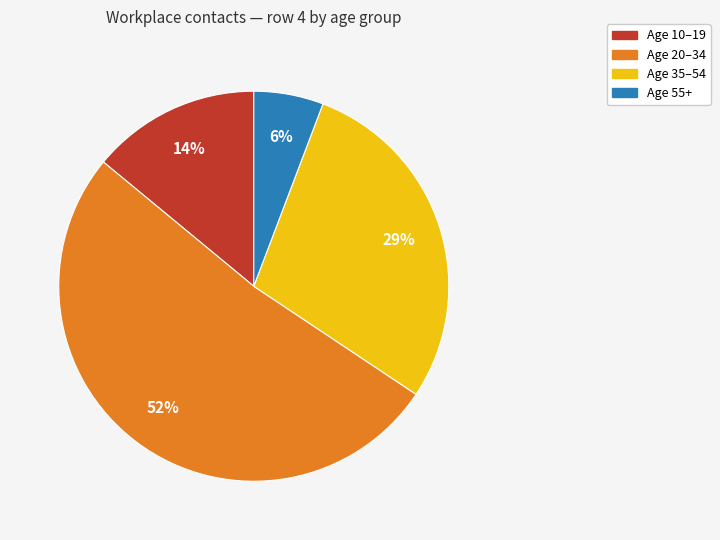

To the nearest percent, what is the average slice percentage?

25%